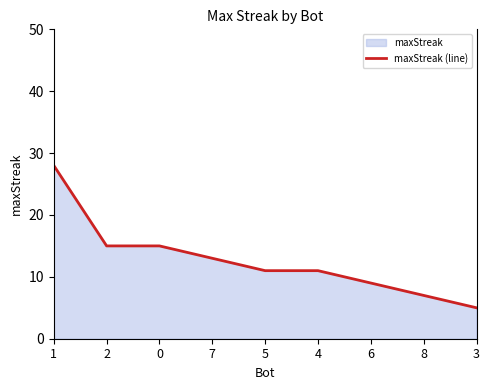

What position from the right is 7?

6